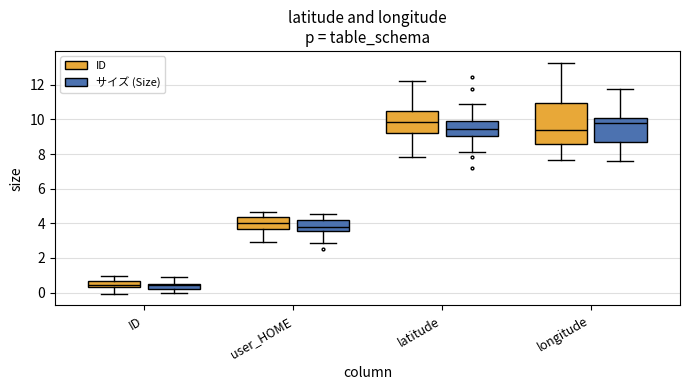

Which box is the tallest, from its lower edge to its upper edge?

longitude (ID)